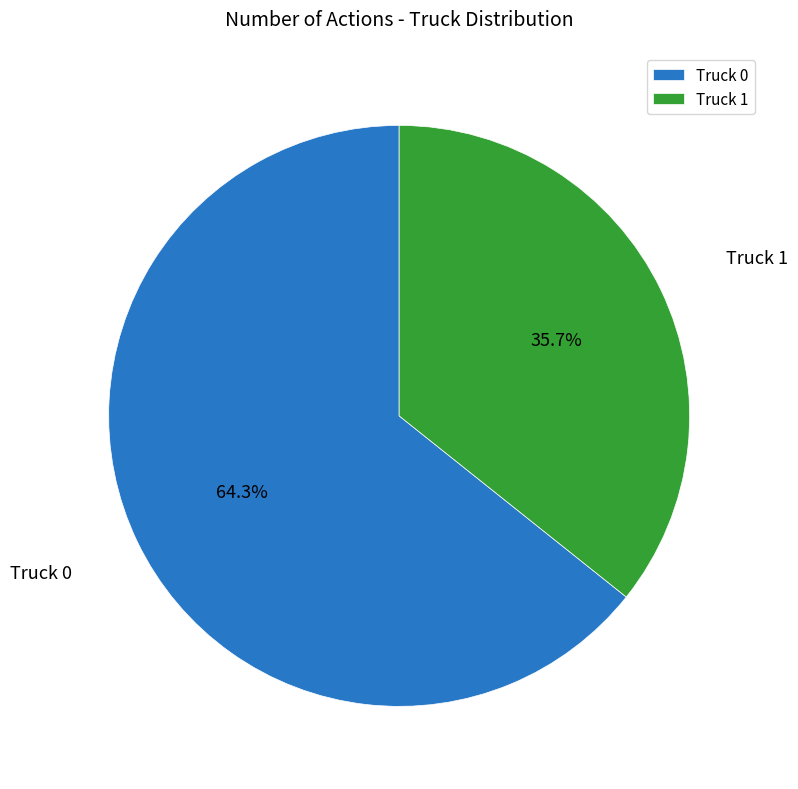

Do Truck 0 and Truck 1 together represent more than half of the pie?

Yes